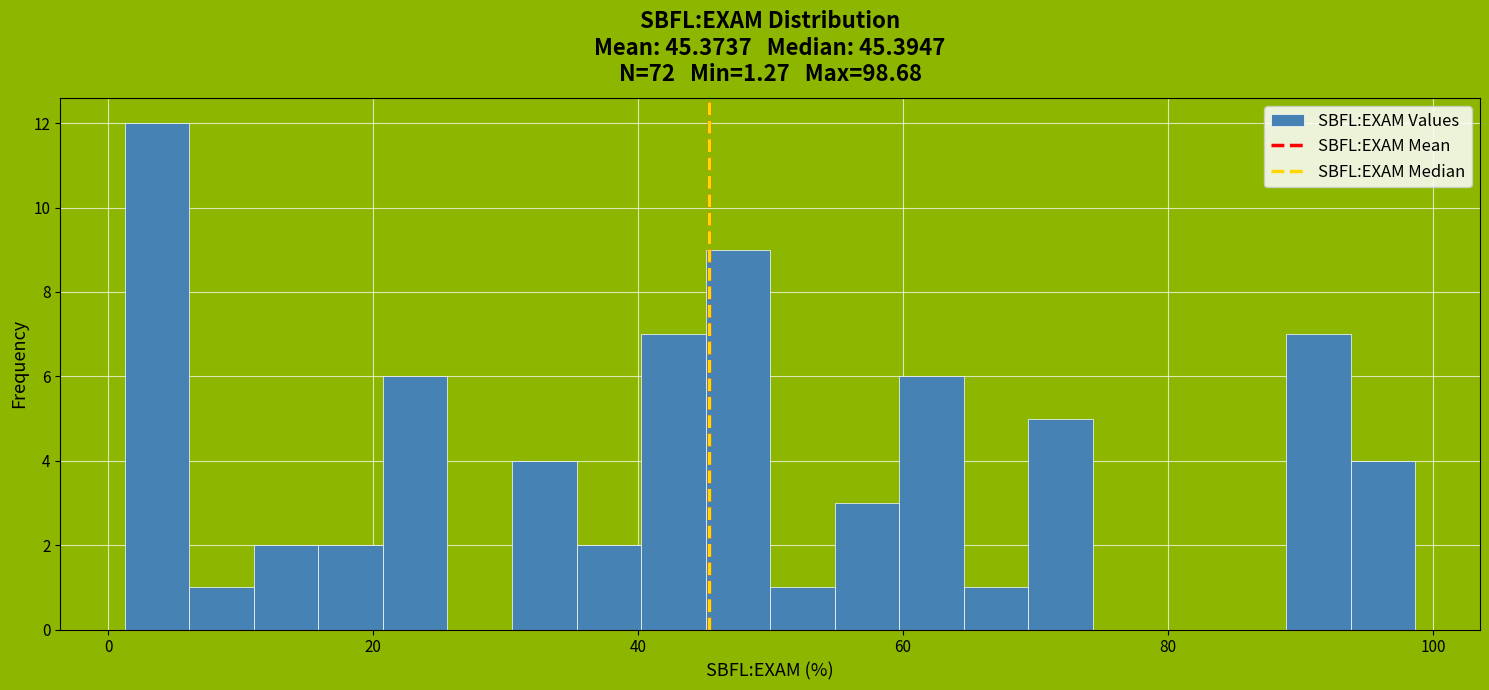

Around what value on the x-axis is the tallest bar? Give the approximate position of its centre, as read against the axis.

4